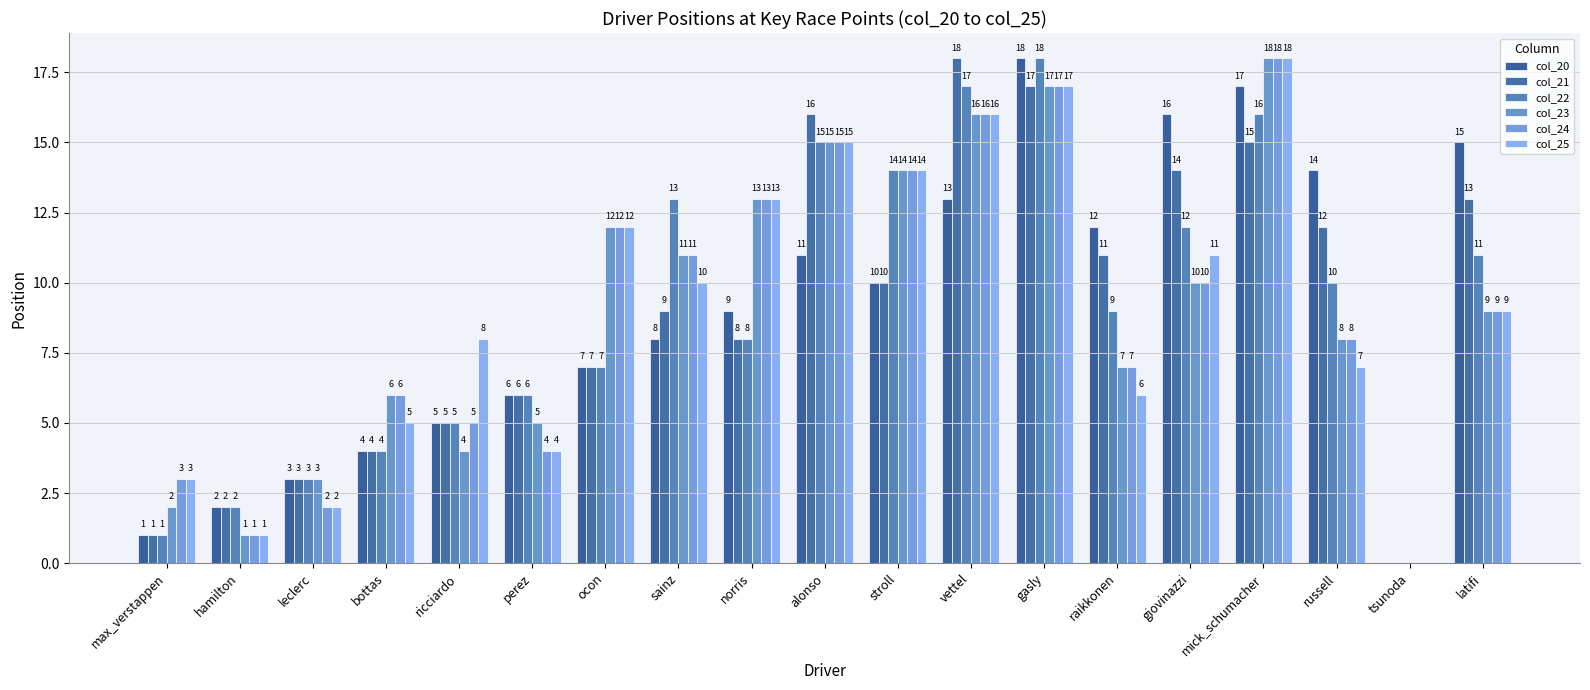

Are the bars grouped side by side (vs. stacked)?

Yes